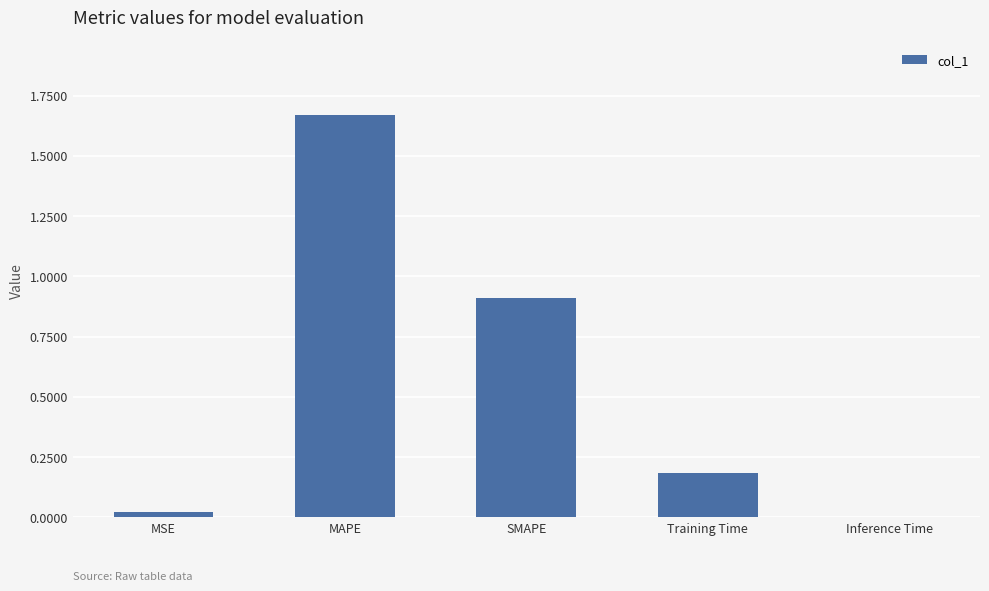

What is the sum of all values?

2.8